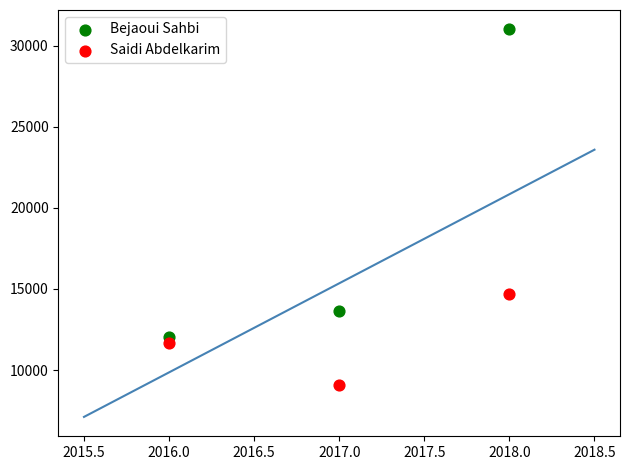

In the Bejaoui Sahbi series, what Y value is closest to 21519?

13615.5